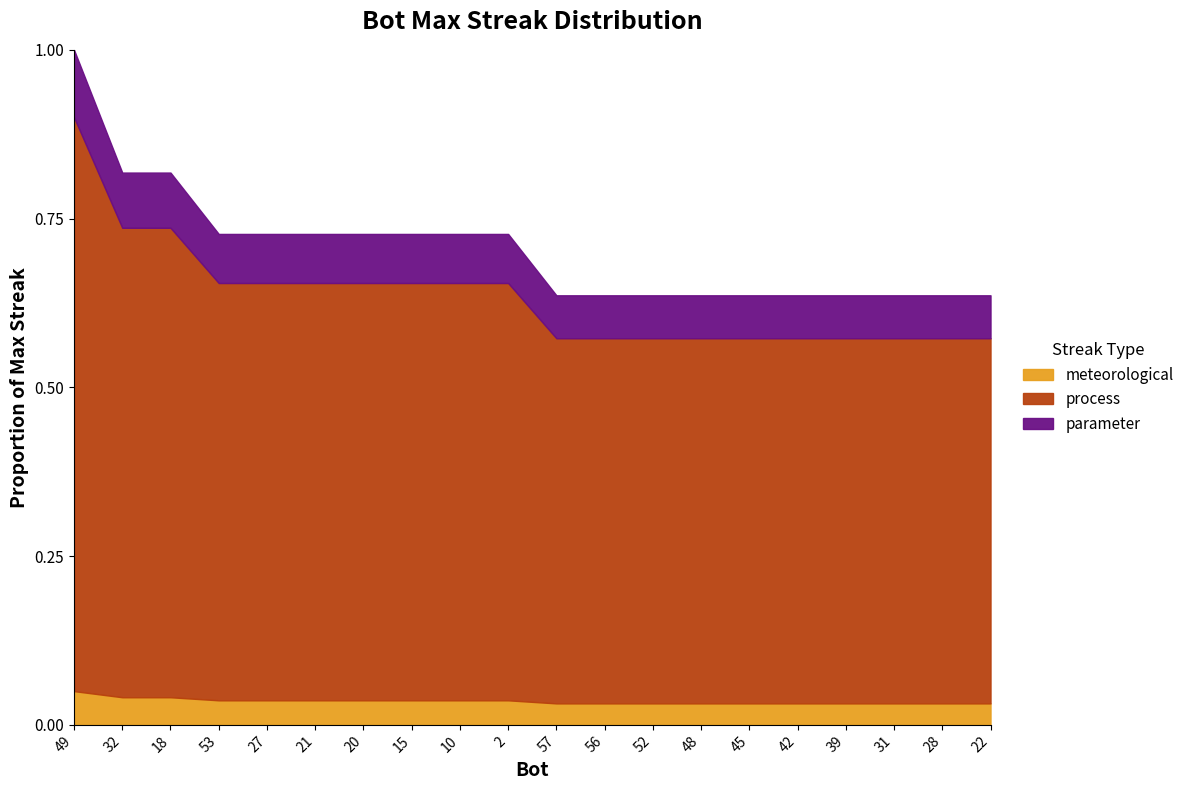

Rank the categories by value from highest to lowest.

49, 32, 18, 53, 27, 21, 20, 15, 10, 2, 57, 56, 52, 48, 45, 42, 39, 31, 28, 22